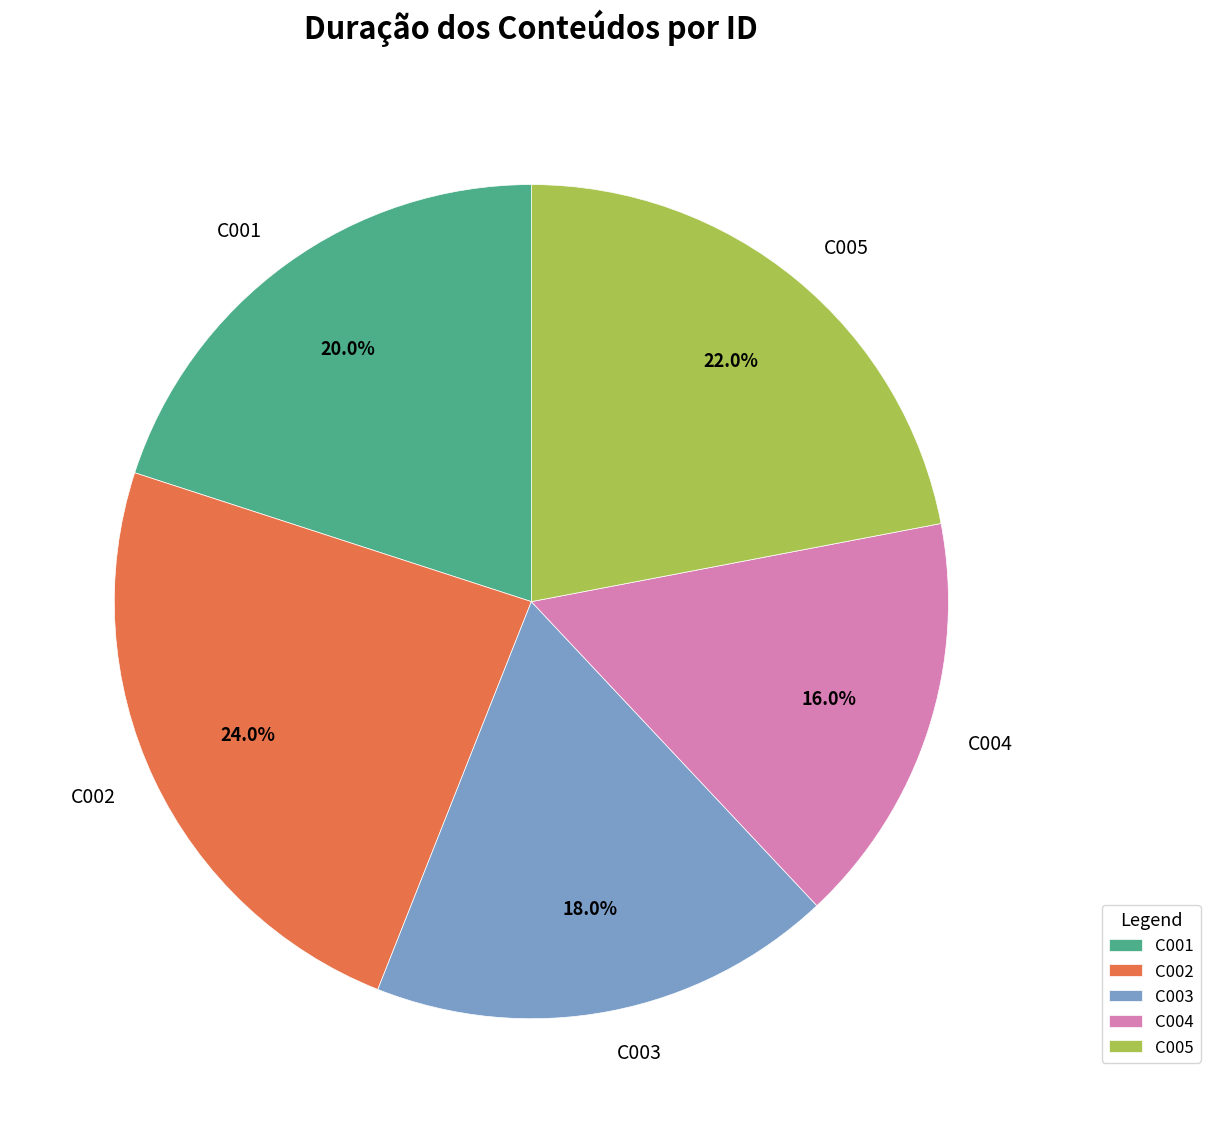

What is the total percentage of C004 and C001?

36.0%